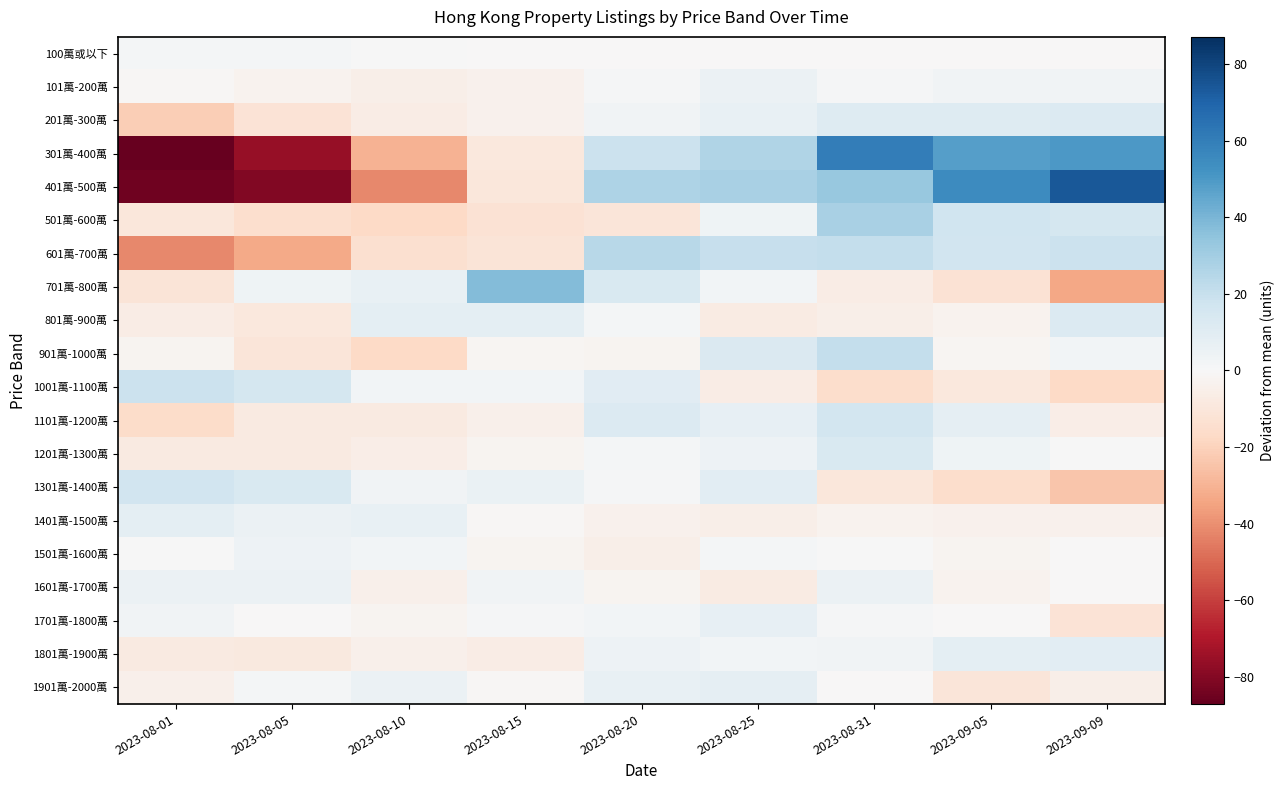

How many distinct data groups are displayed?

20